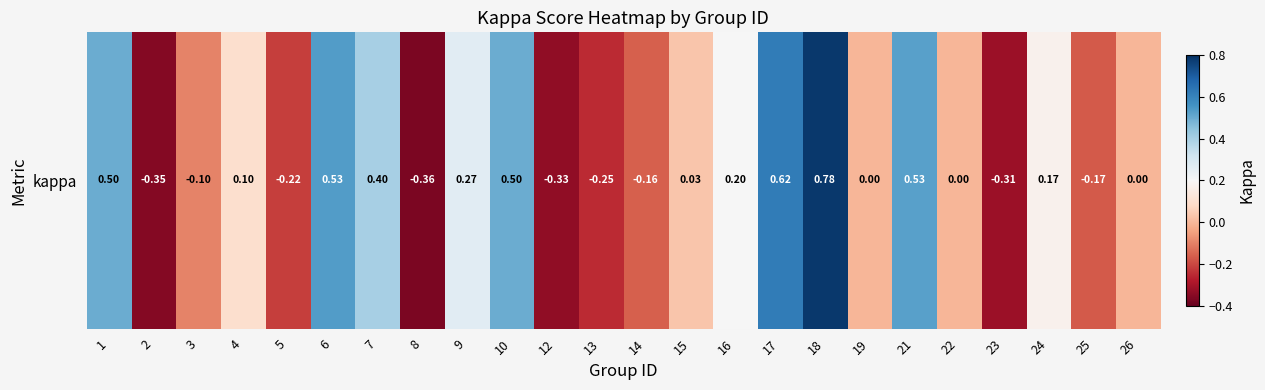

Where is the data nearest to the value 0?

19